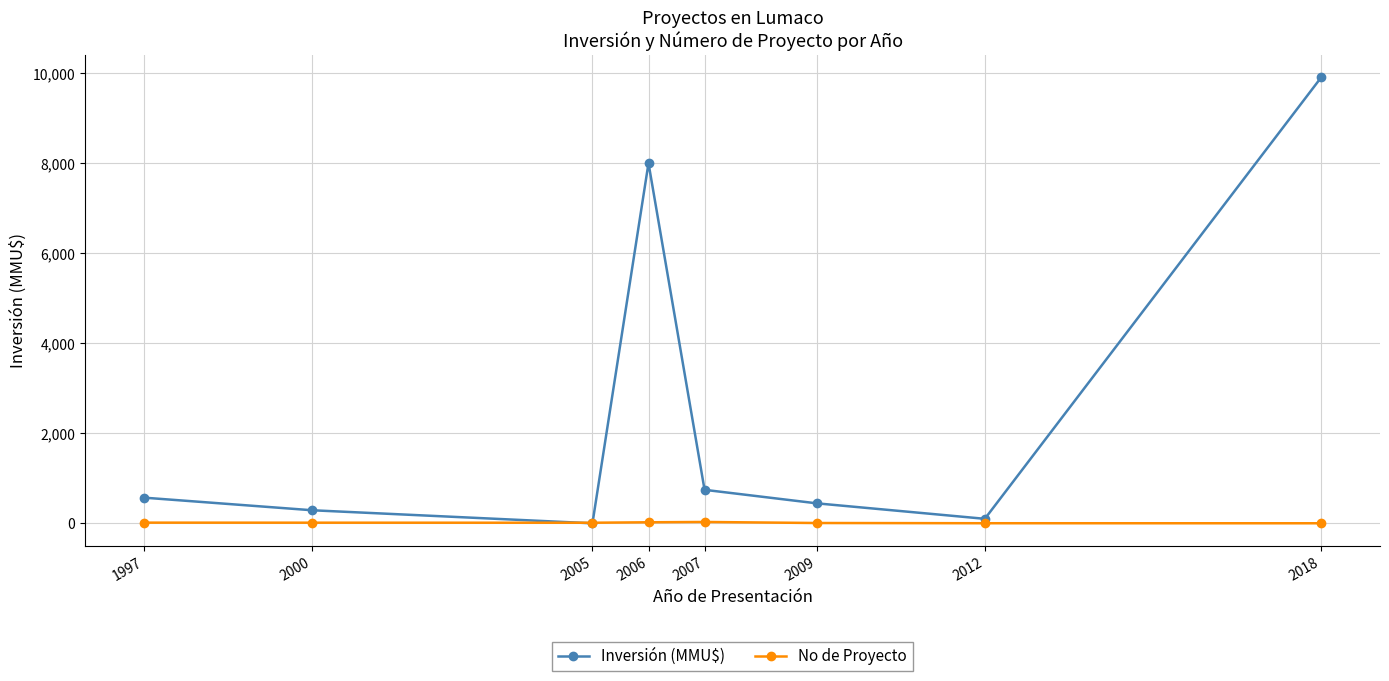

What are all the series names shown in the legend?

Inversión (MMU$), No de Proyecto